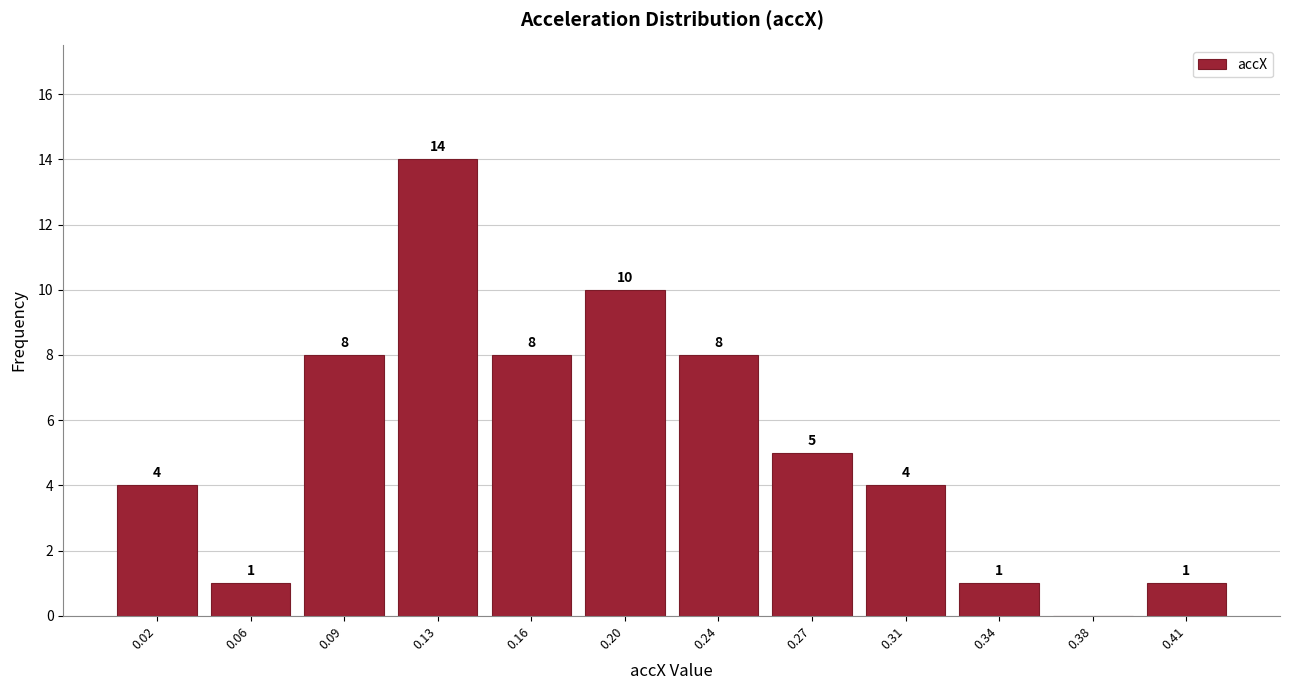

Reading left to right, what are all the values shown in this chart?

0.02=4	0.06=1	0.09=8	0.13=14	0.16=8	0.20=10	0.24=8	0.27=5	0.31=4	0.34=1	0.38=0	0.41=1